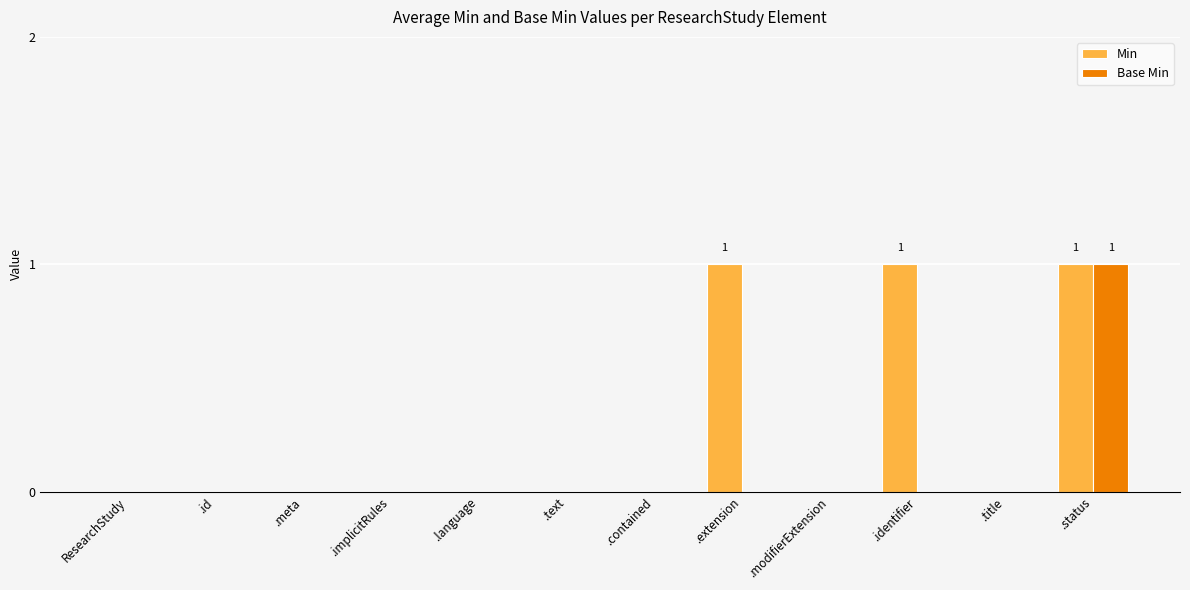

What are all the series names shown in the legend?

Min, Base Min